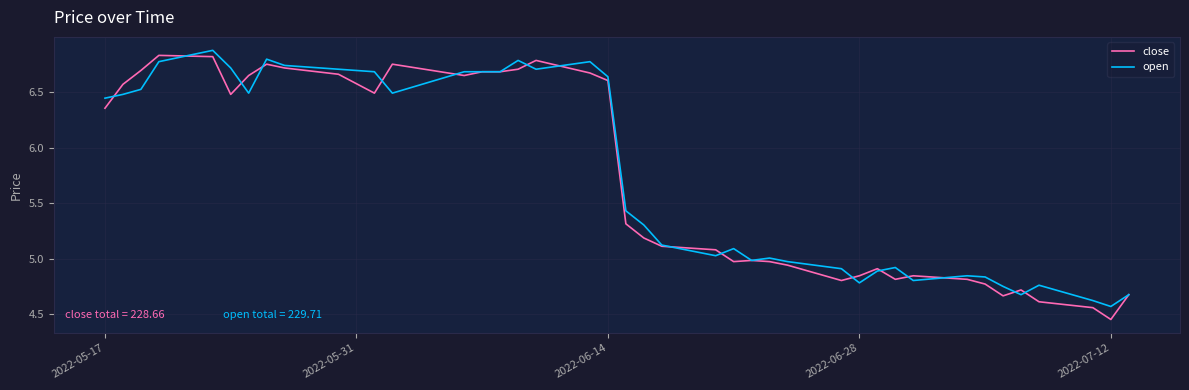

How many close values are between 4 and 6?

21